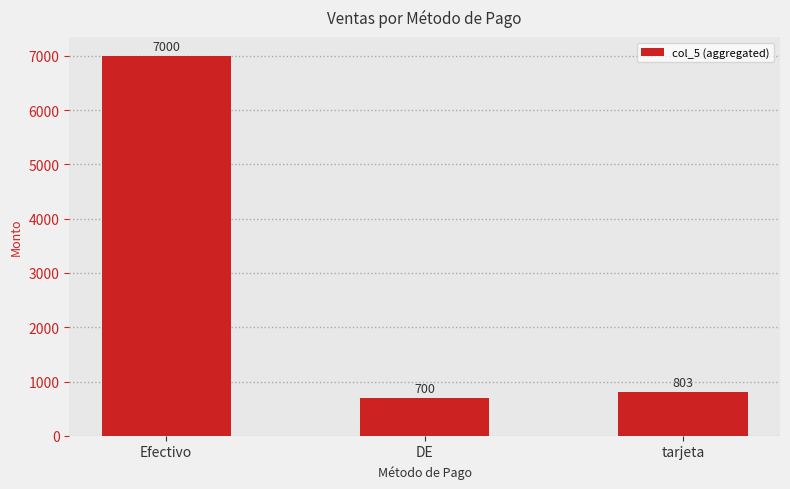

What is the label of the 2nd bar from the left?

DE